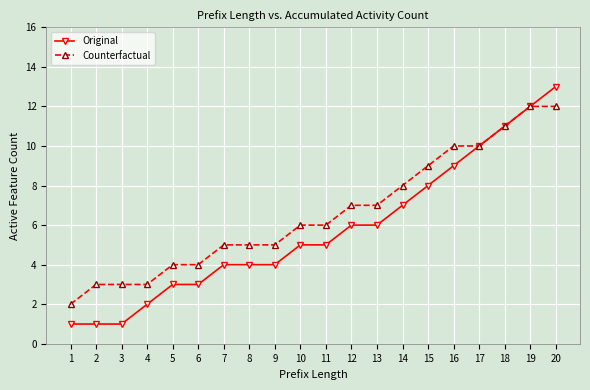

What value does the Original series have at 3?

1